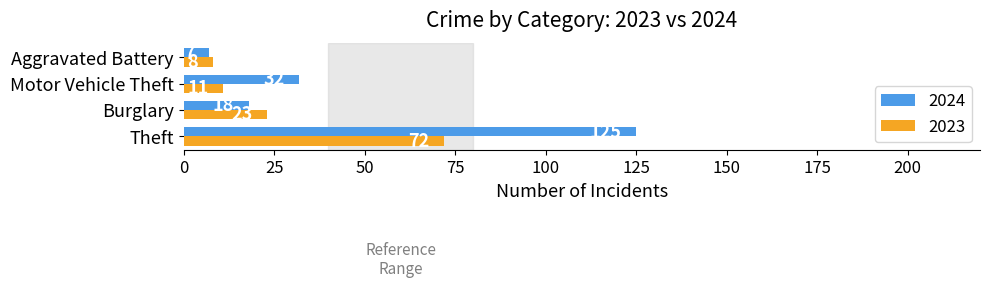

Rank the series at Theft from highest to lowest value.

2024, 2023